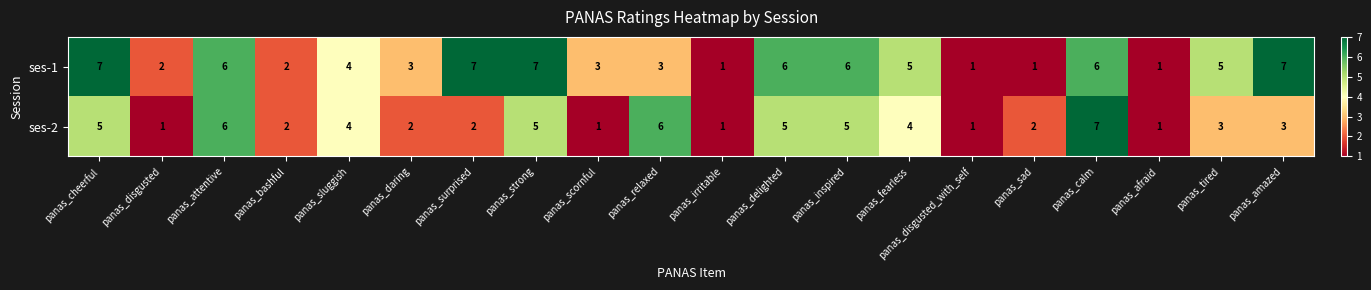

The value of ses-2 at panas_amazed is 1. True or false?

False